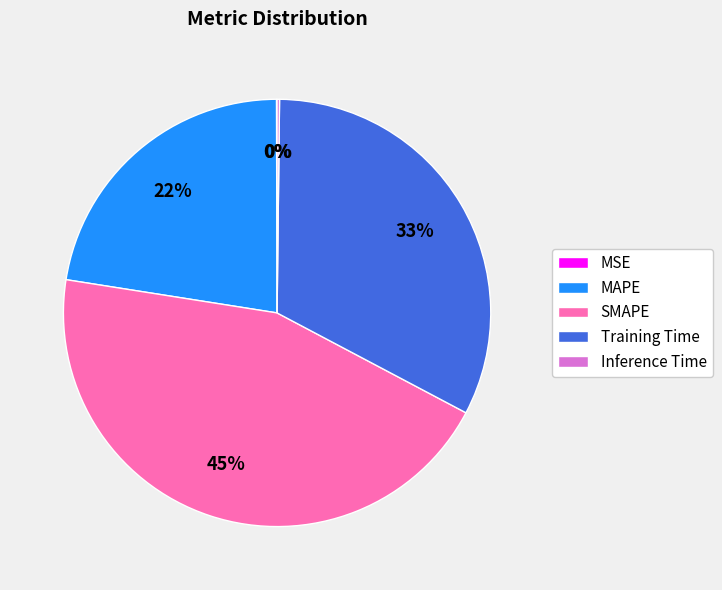

Does any single category account for the majority?

No